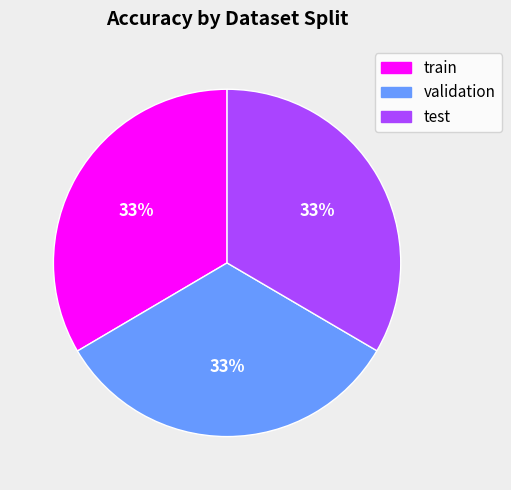

The train slice represents 33% of the pie. True or false?

True